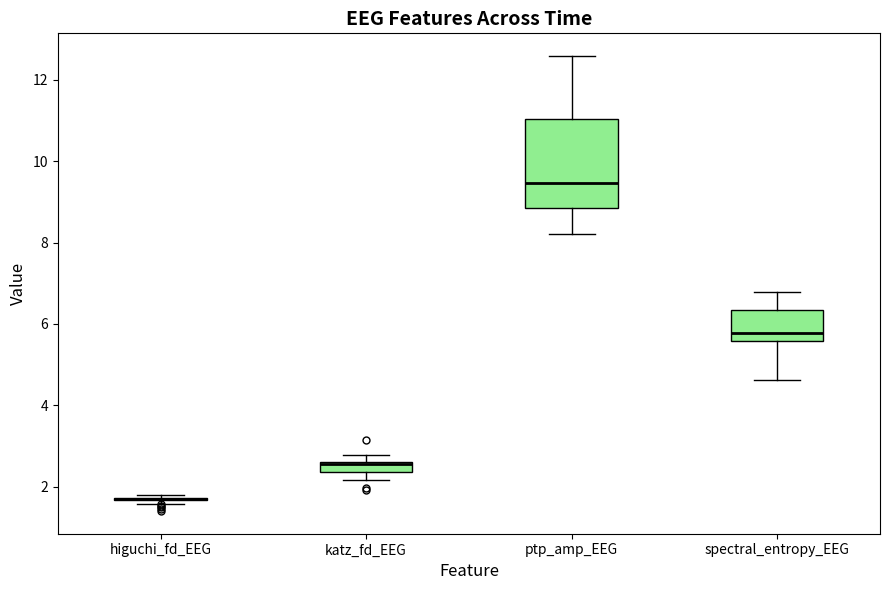

Where does the lower whisker of the box for ptp_amp_EEG end on the y-axis? The values are not printed on the chart, so give them approximately, as read against the axis.

8.2